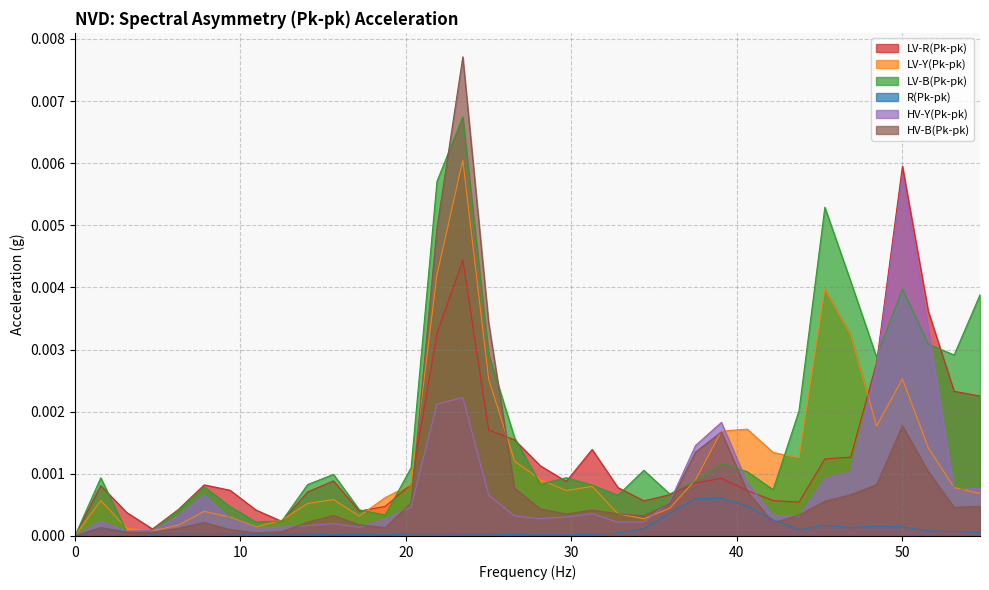

Which series changed the most between 12.5 and 14.0625?

LV-B(Pk-pk)